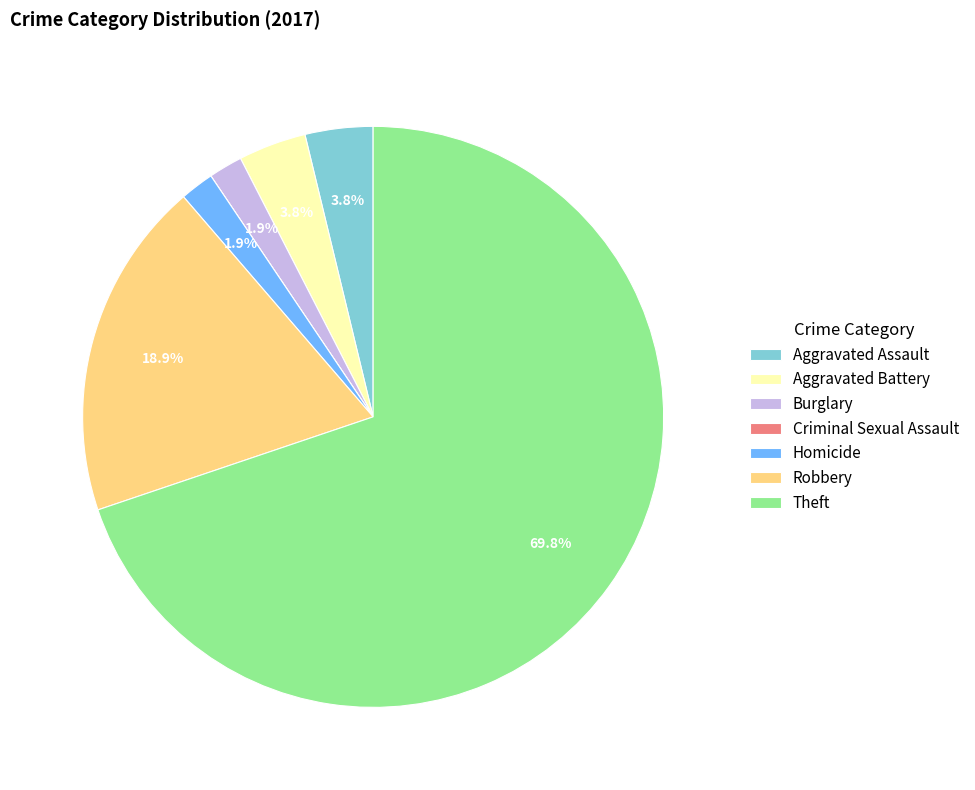

The Robbery slice represents 19% of the pie. True or false?

True